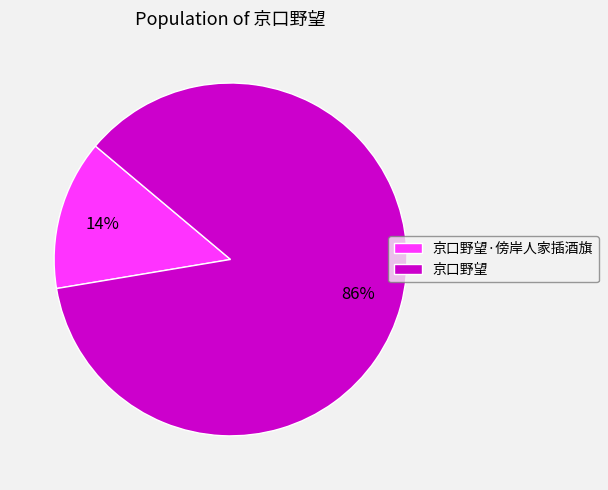

Does 京口野望·傍岸人家插酒旗 account for over 50% of the chart?

No